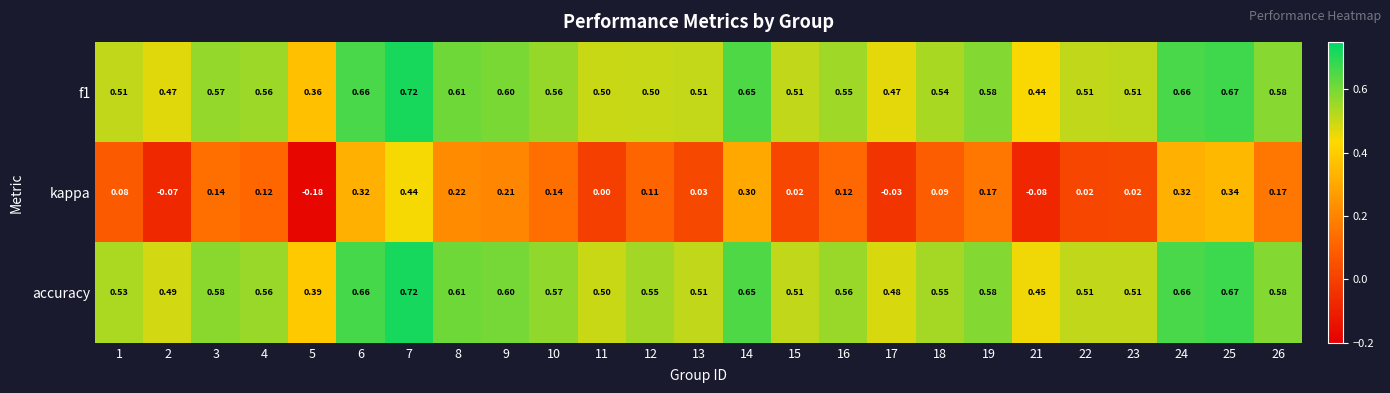

At how many categories does at least one series exceed 0?

25